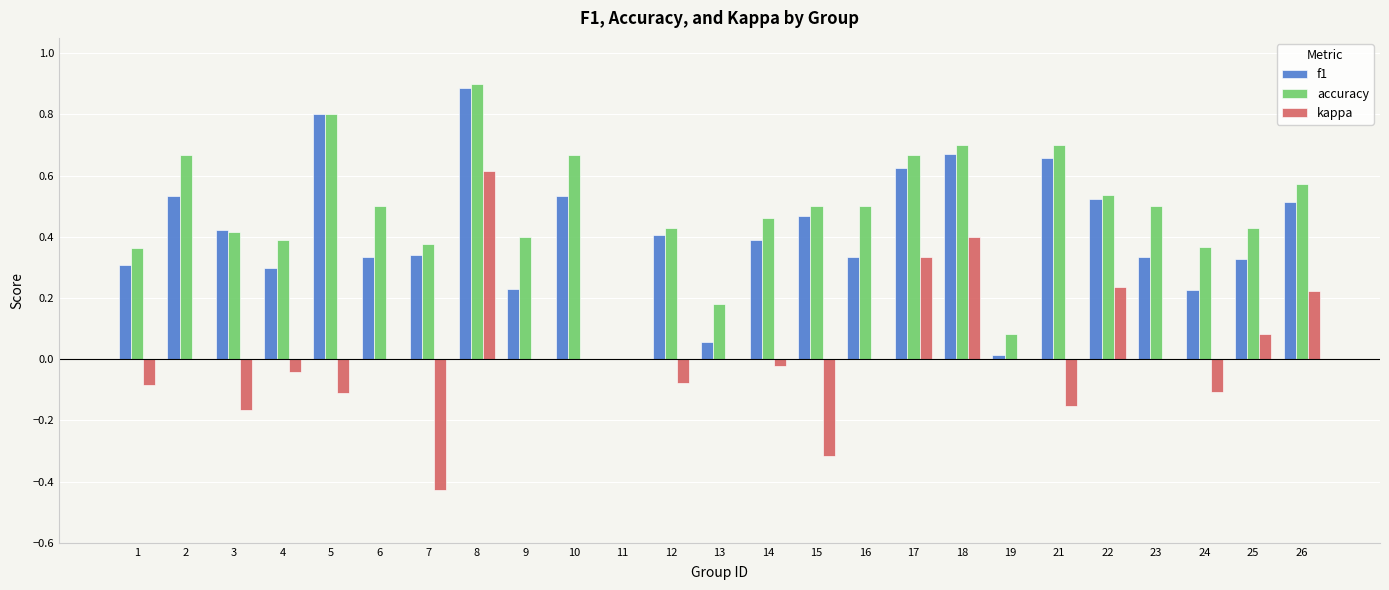

Which series has the largest total across all categories?

accuracy